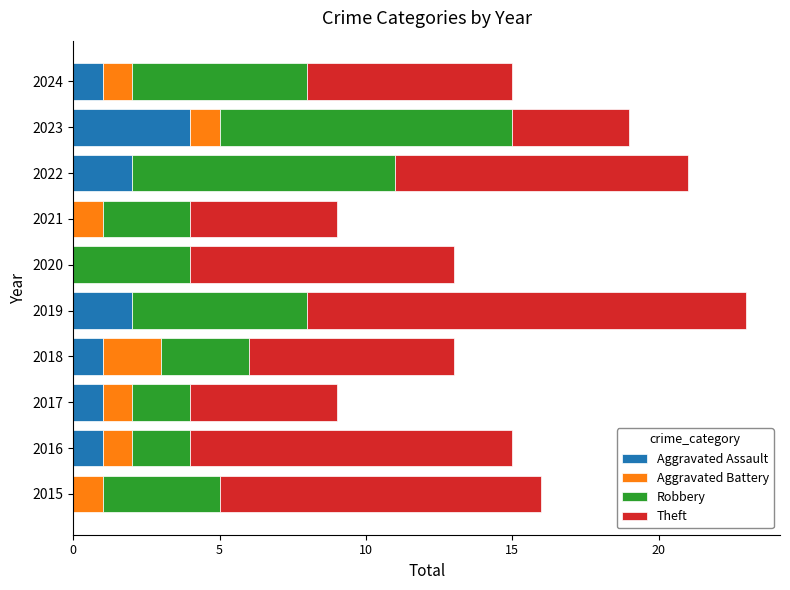

What is the highest value of the Aggravated Assault series?

4